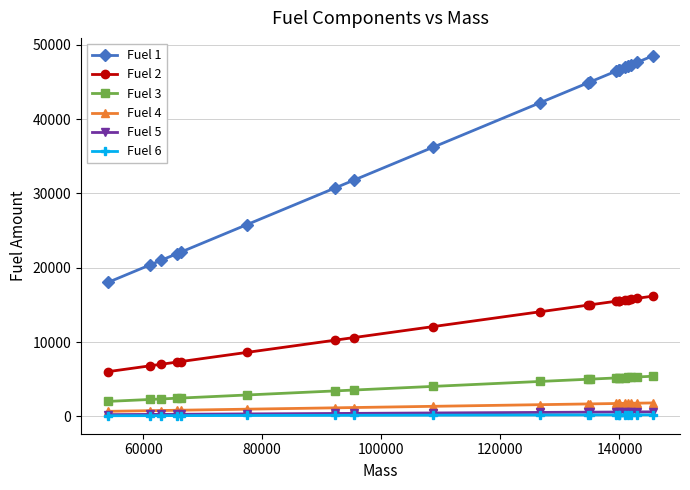

Count the number of categories in the chart.

20